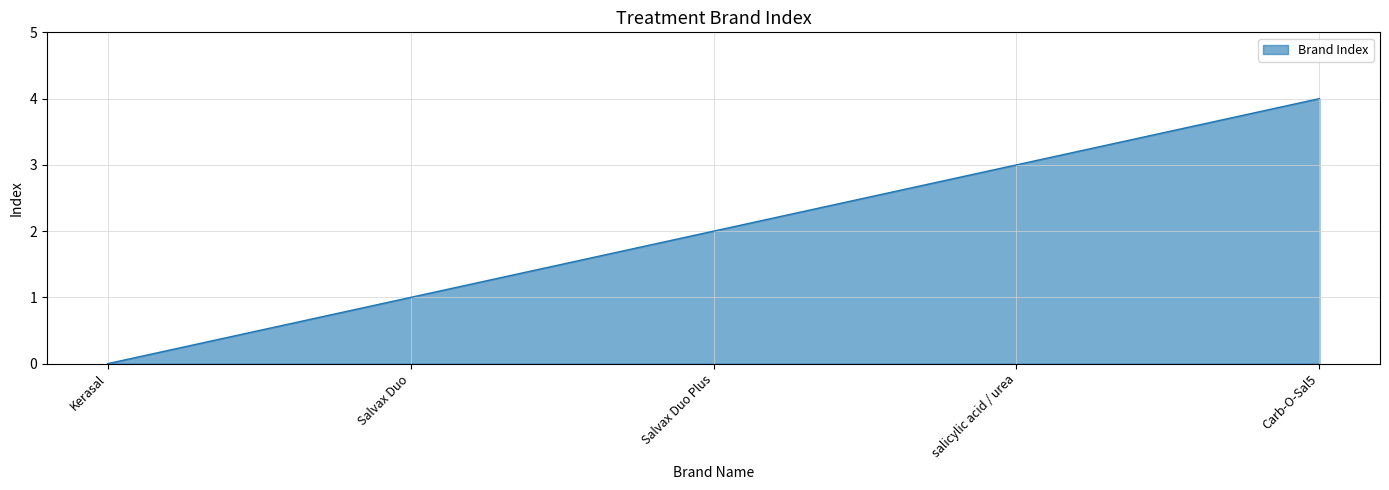

Where is the data nearest to the value 2?

Salvax Duo Plus